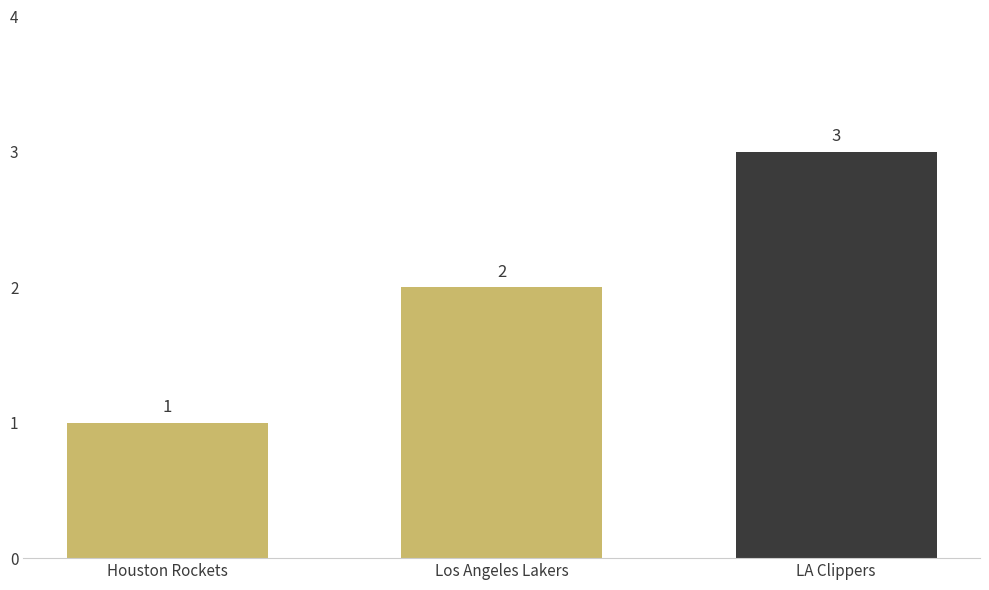

The value at Houston Rockets is 1. True or false?

True